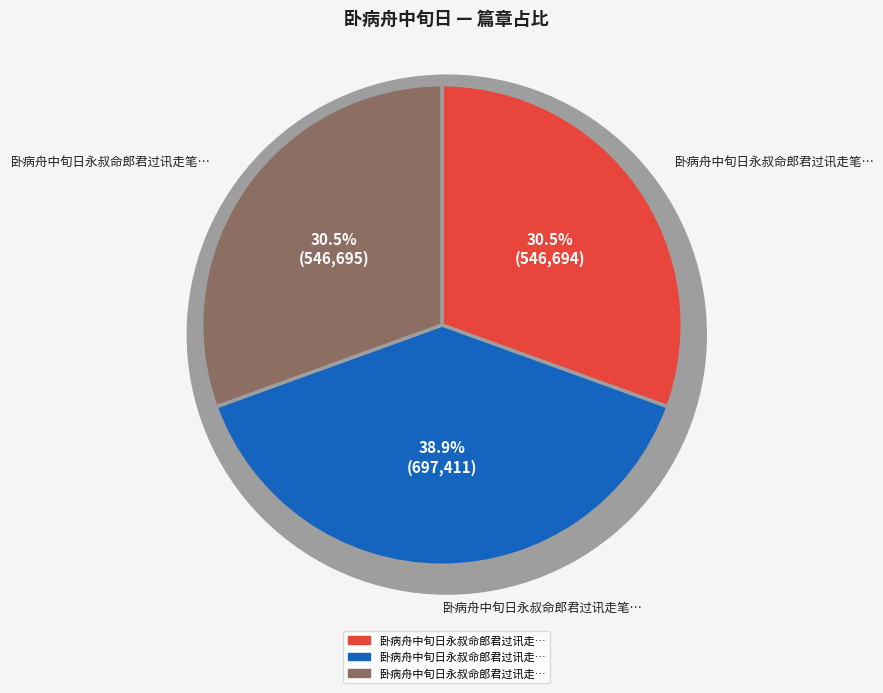

Is 卧病舟中旬日永叔命郎君过讯走笔赋赠二章 其二 the majority of the pie?

No